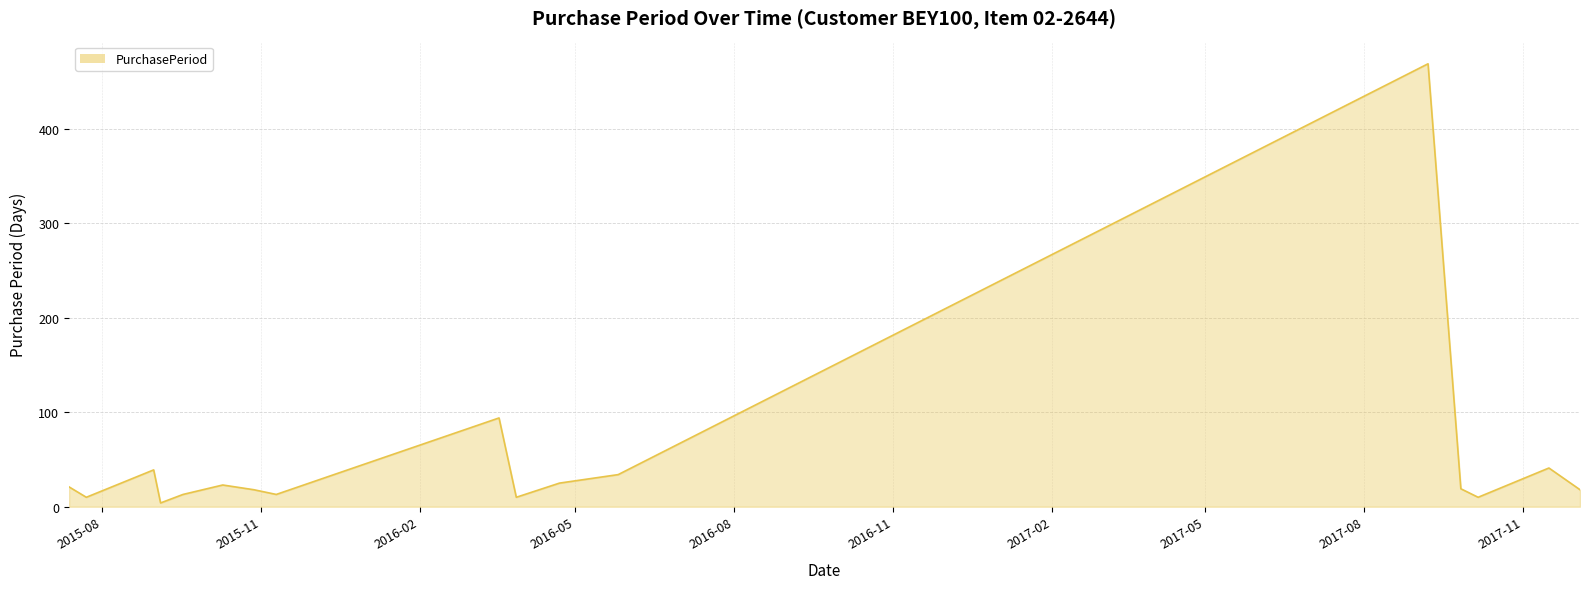

What is the difference between the maximum and minimum values?

465